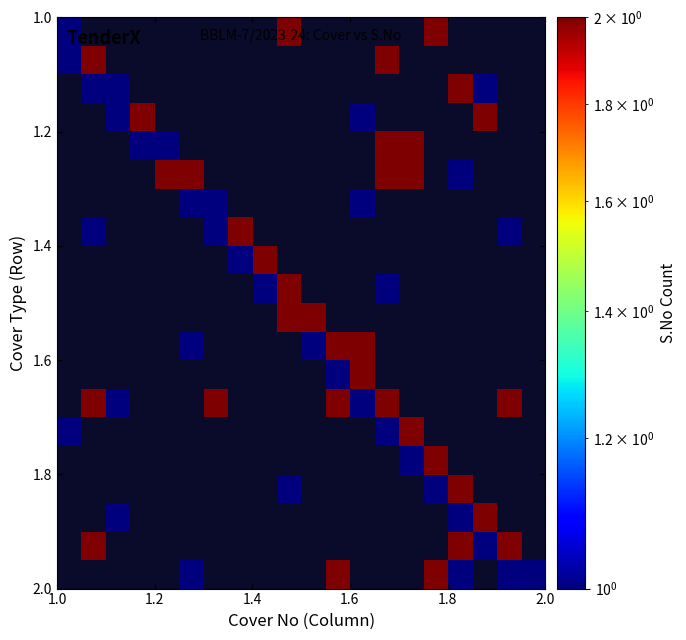

How many distinct data groups are displayed?

20